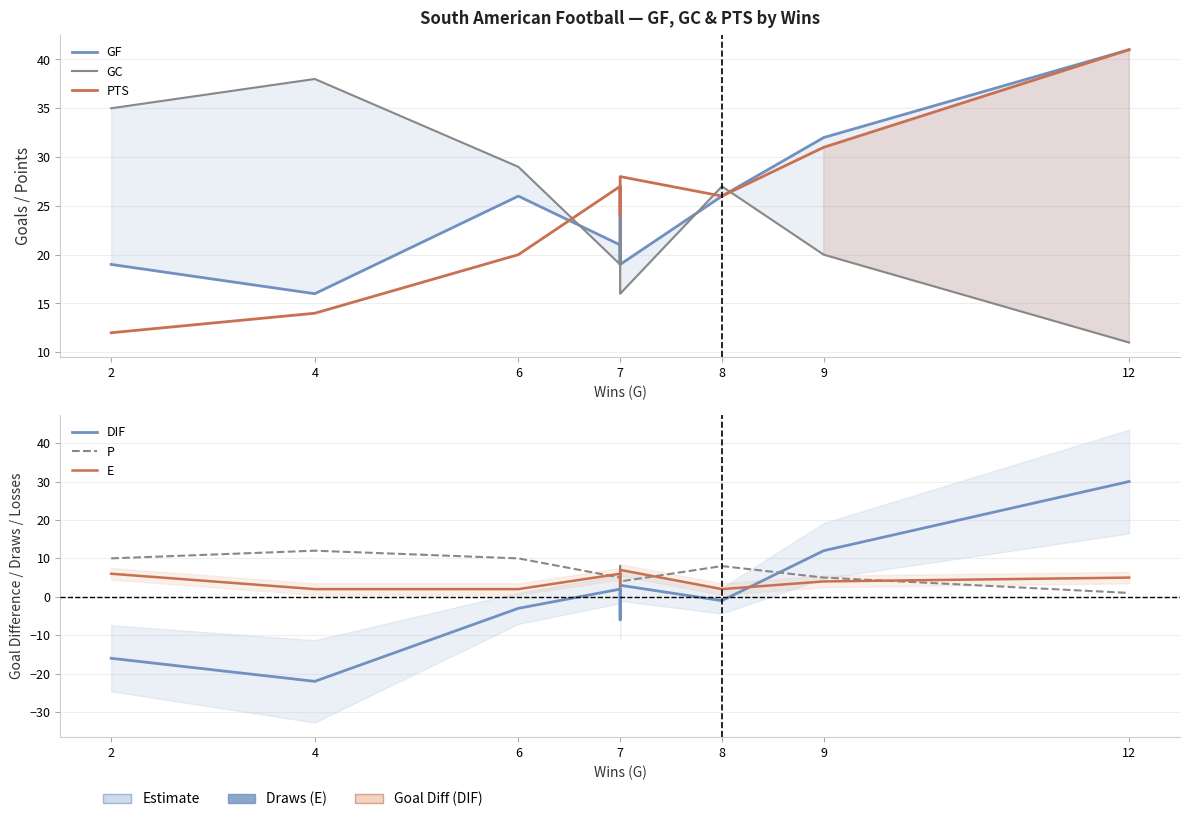

What is the spread (max minus min) of values at 4?

60